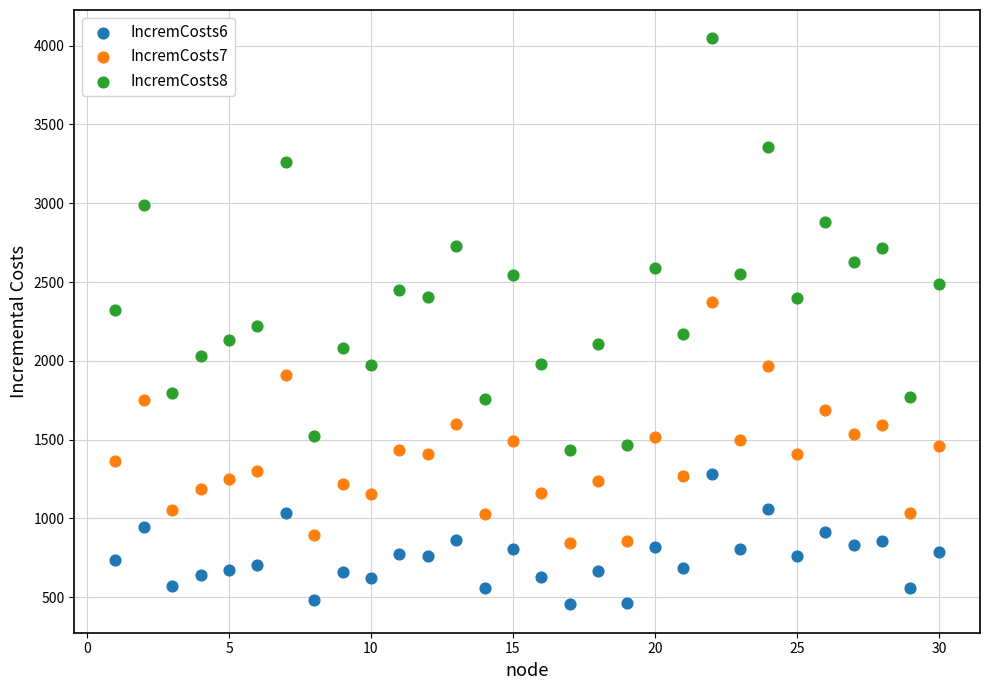

Which series has the widest spread of Y values?

IncremCosts8